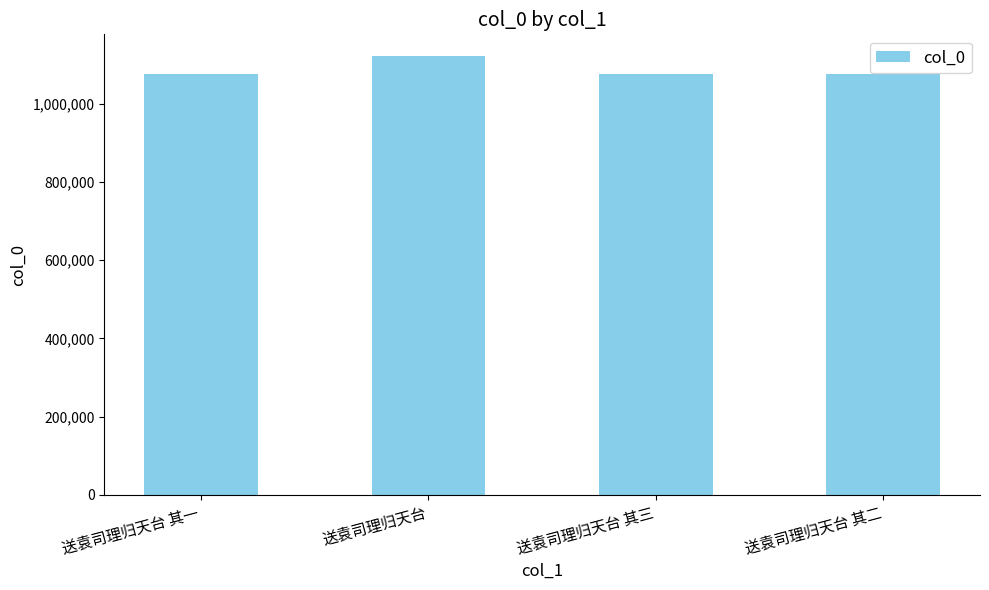

Approximately how many times larger is the value at 送袁司理归天台 compared to 送袁司理归天台 其三?

1.0